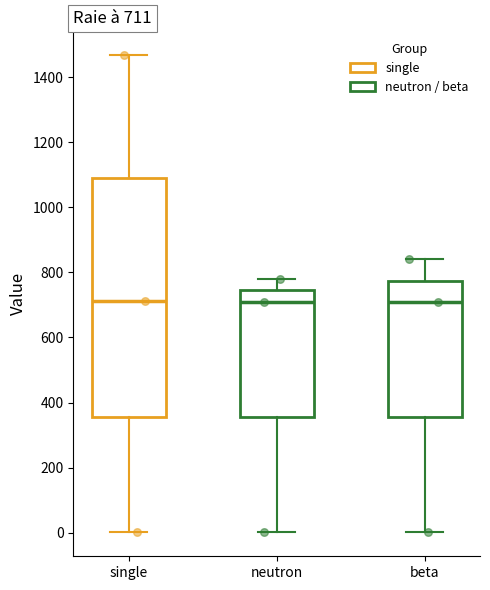

Which box is the tallest, from its lower edge to its upper edge?

single